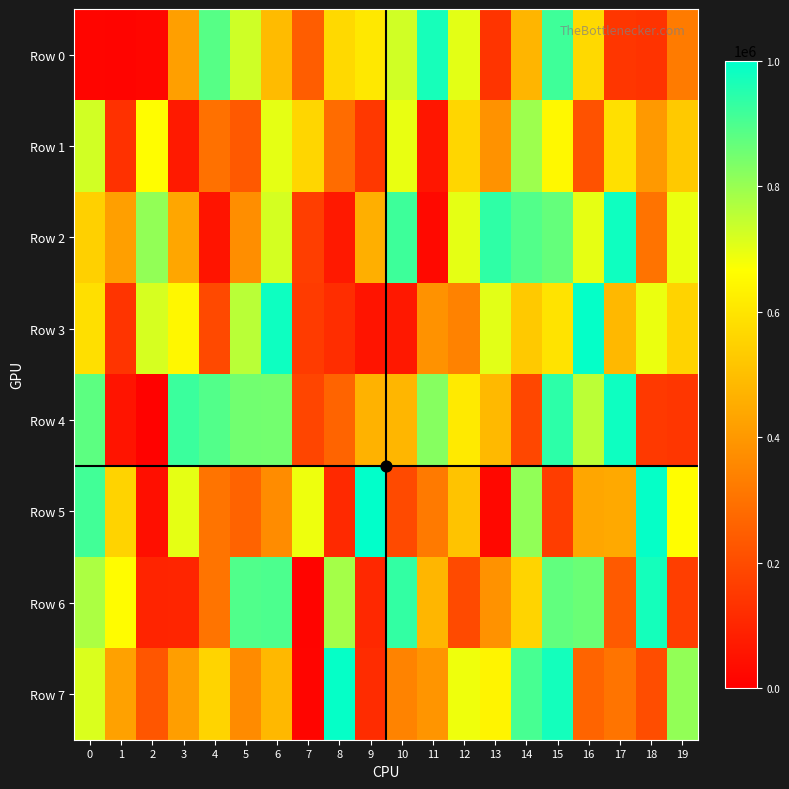

At which category does the chart reach its minimum across all series?

2